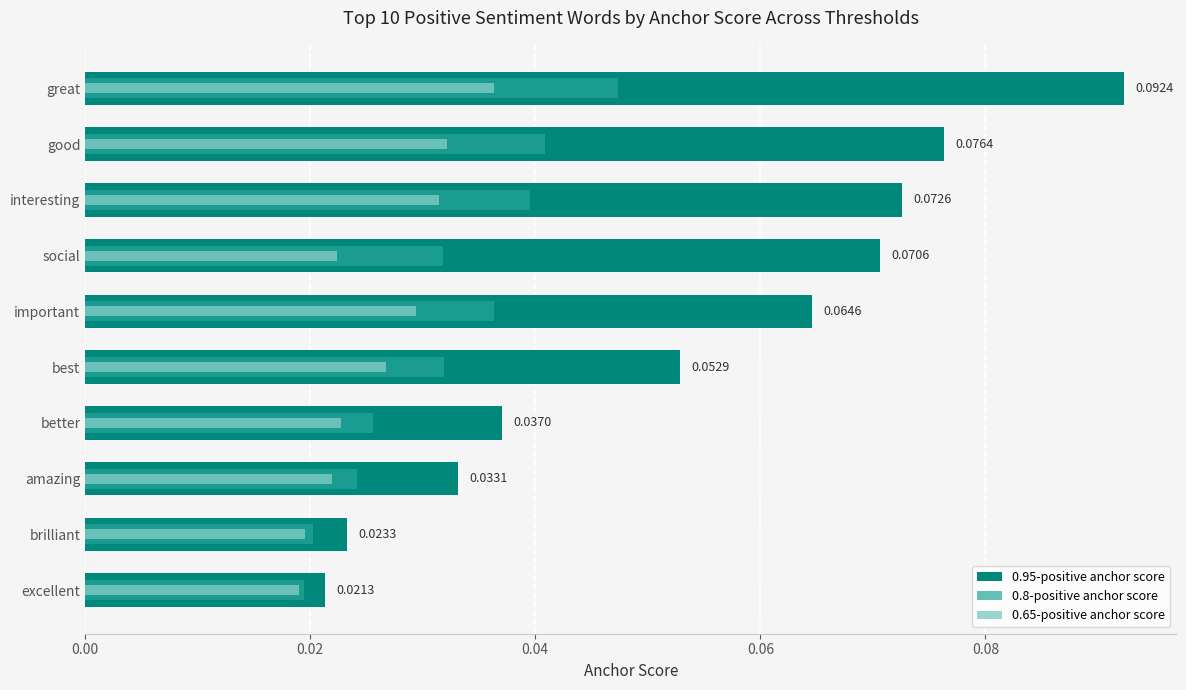

Count the 0.8-positive anchor score values in the range 0 to 1.

10